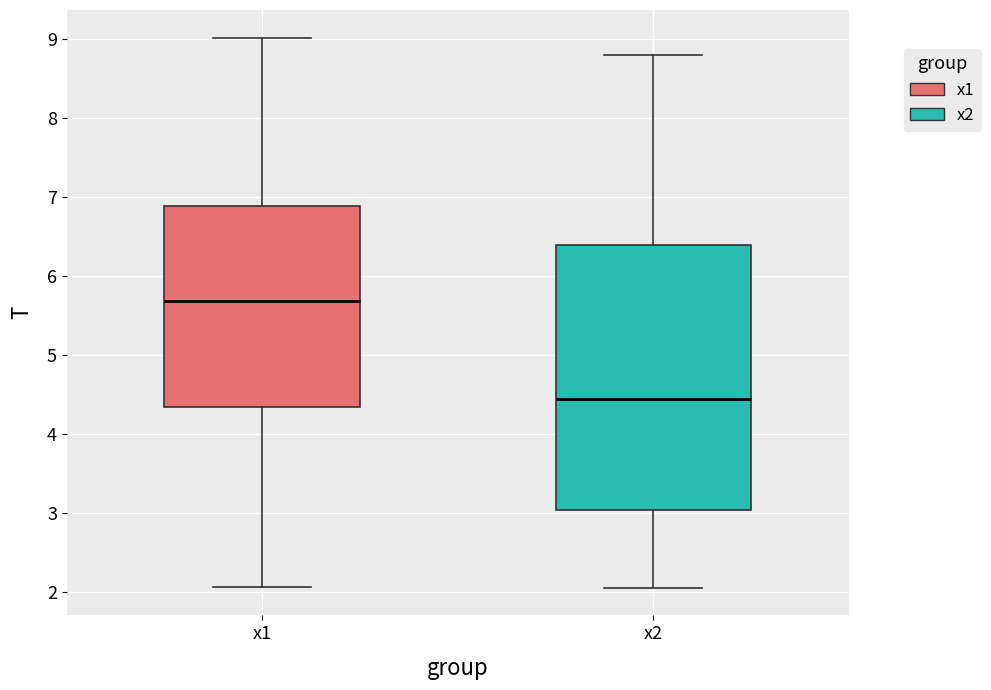

Where is the upper edge of the box for x1 on the y-axis? The values are not printed on the chart, so give them approximately, as read against the axis.

6.9